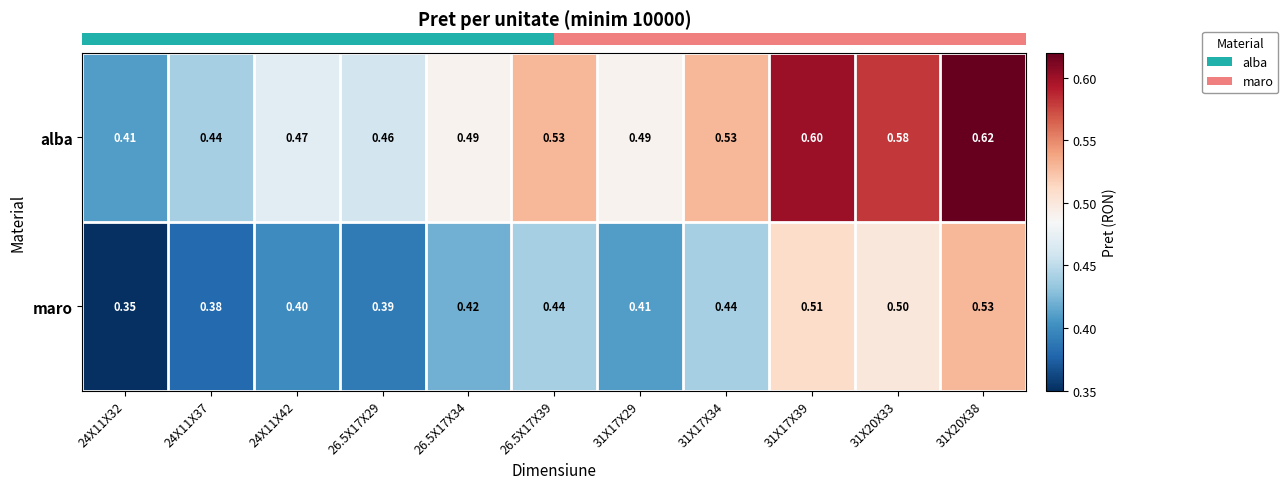

Between 26.5X17X34 and 31X17X34, which series saw the biggest shift?

alba